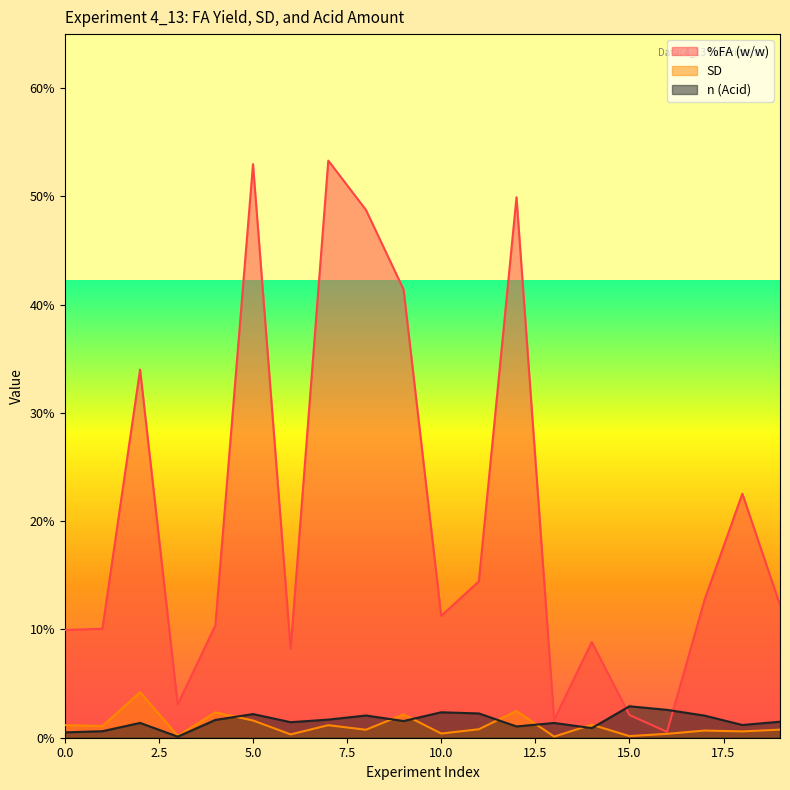

Where do SD and n (Acid) first cross each other?

4 and 5